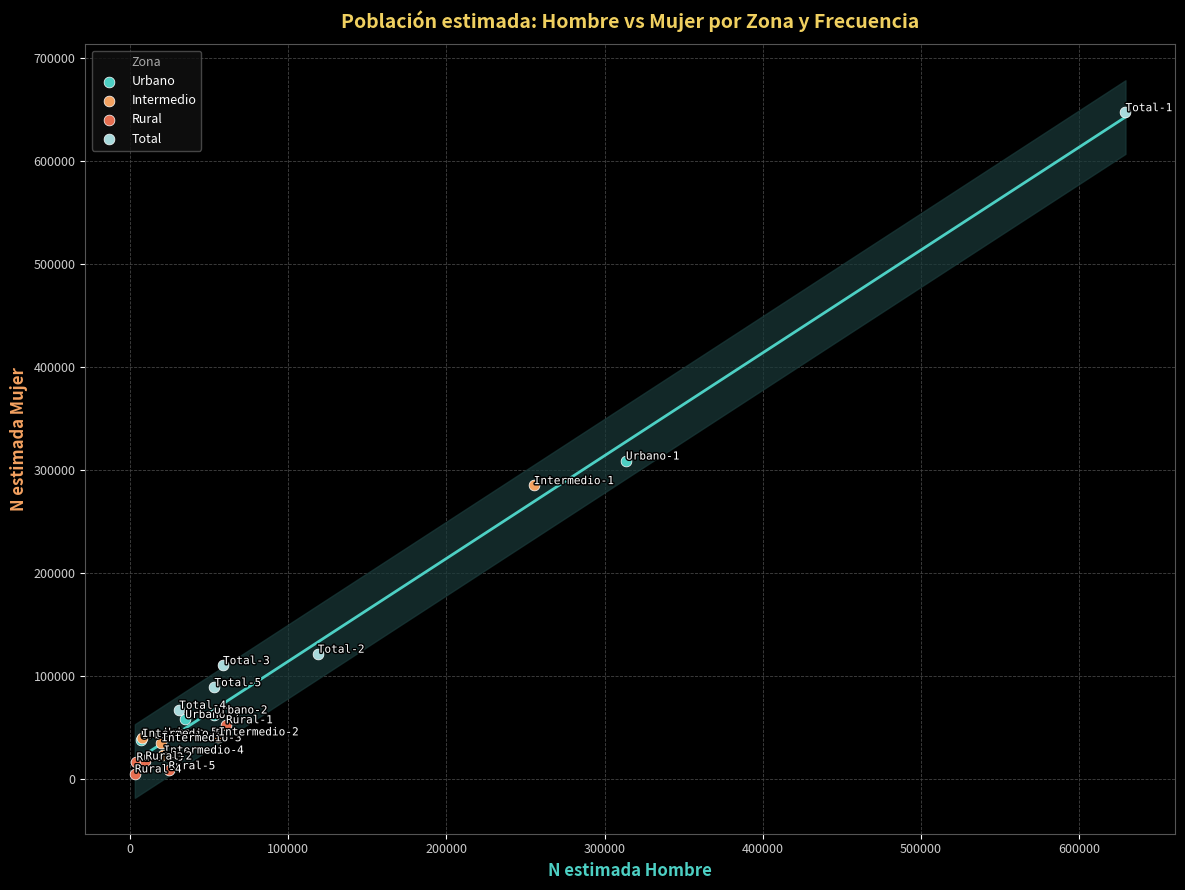

Which series contains the highest Y value?

Total